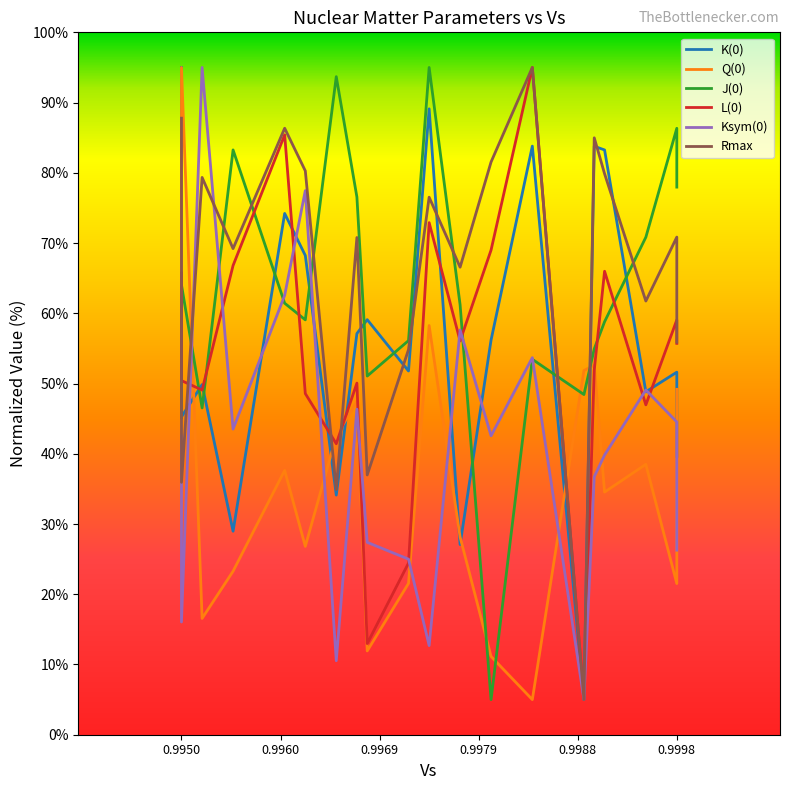

What is the difference between the highest and lowest values at 0.995?

79.0